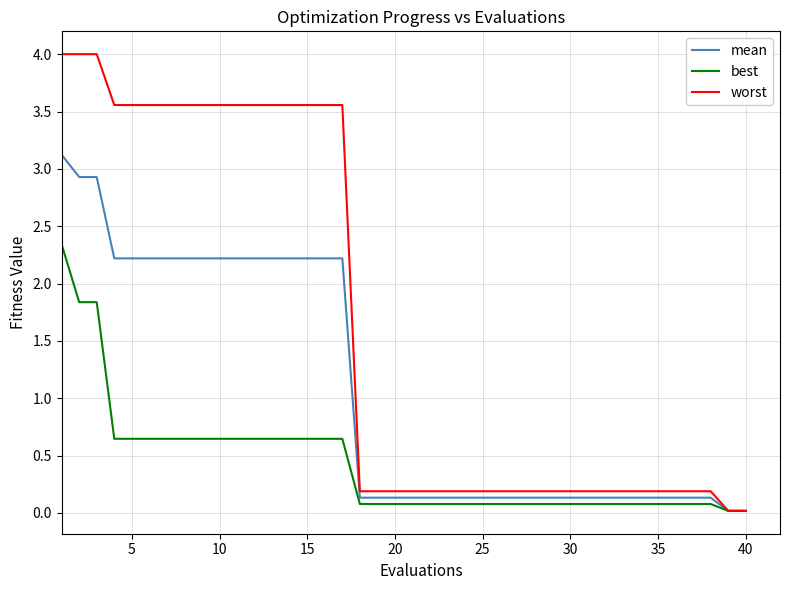

How many distinct data groups are displayed?

3